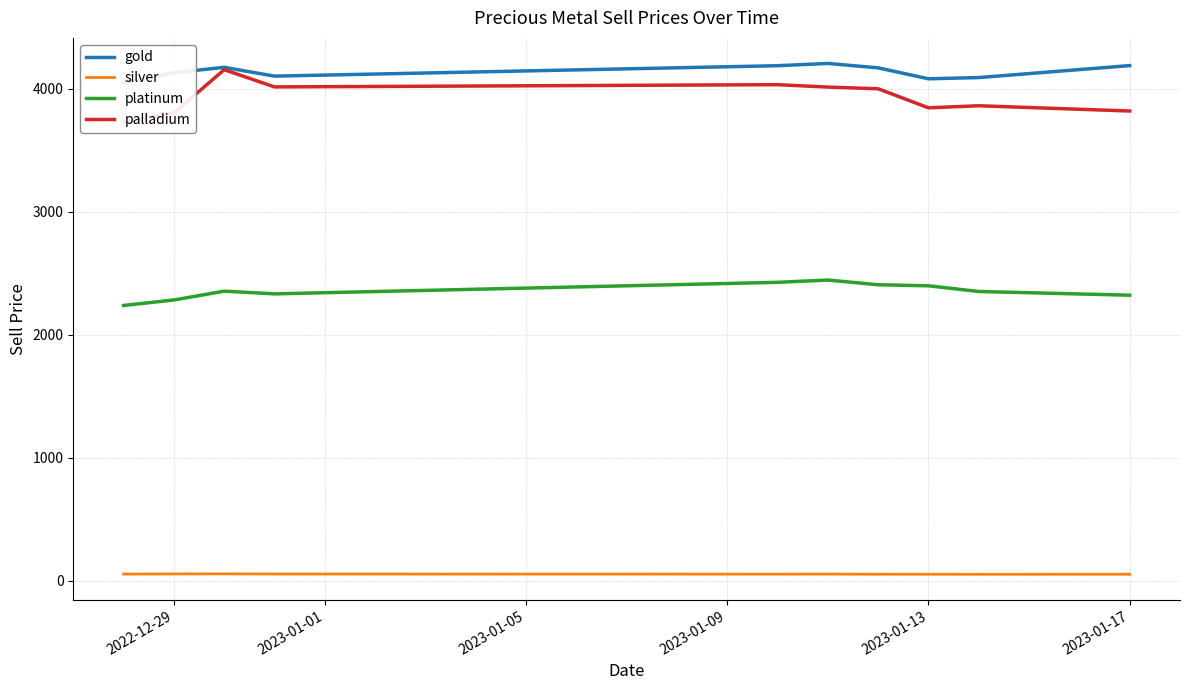

True or false: silver and platinum intersect in this chart.

False